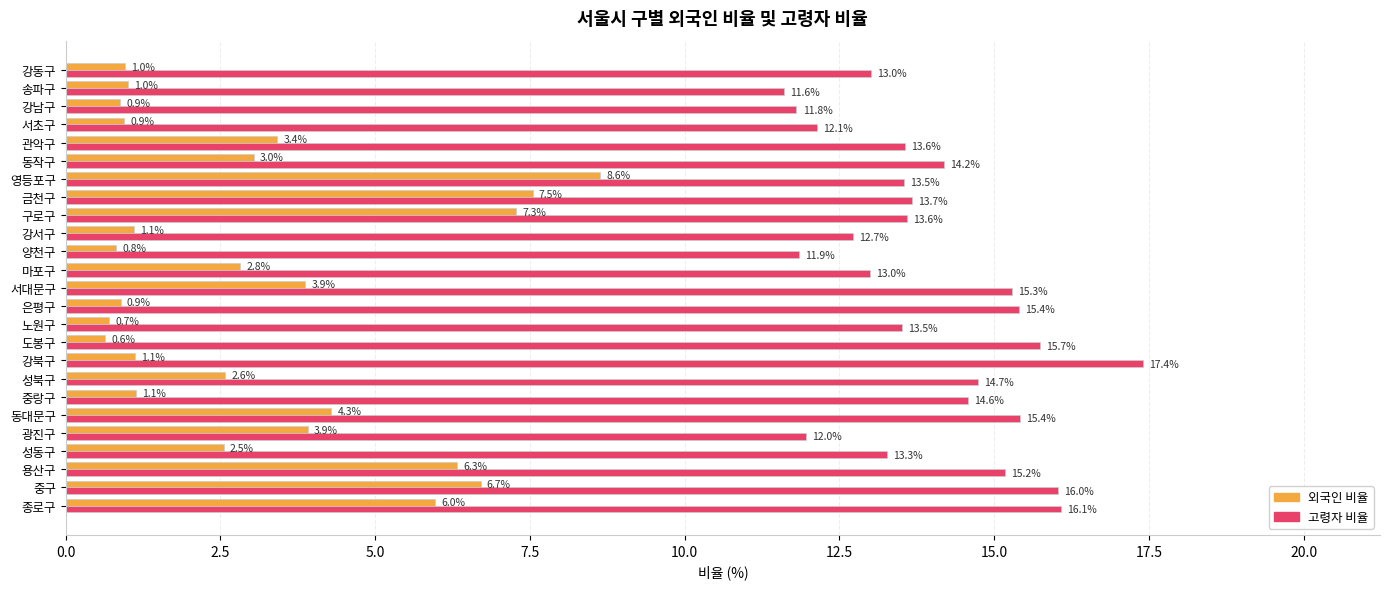

The value of 고령자 비율 at 종로구 is 16.1. True or false?

True